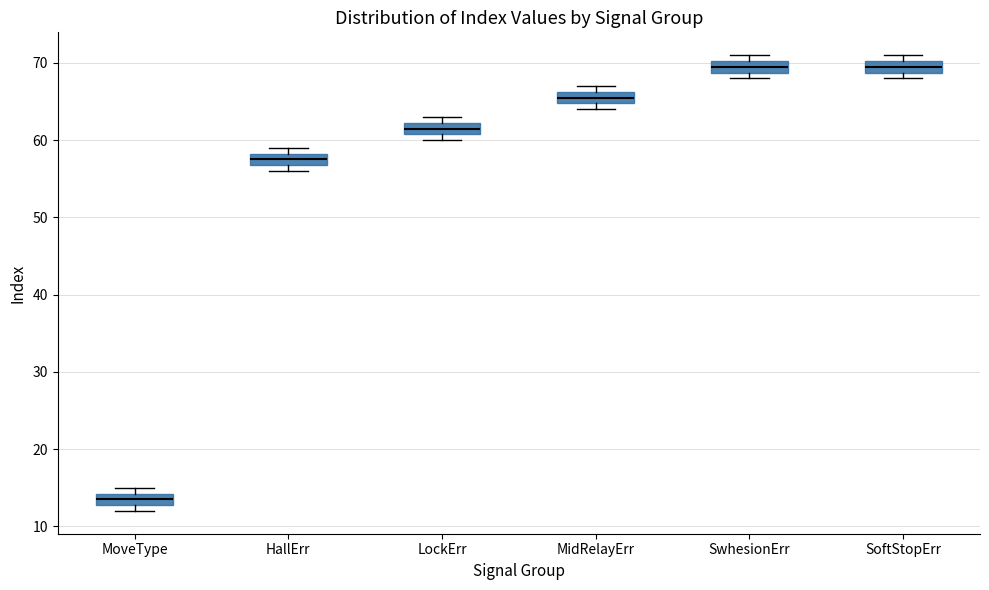

Reading left to right, transcribe this box plot: for each box, give where its median line is, the range the box spans, and where its two whiskers end, as read against the y-axis. The values are not printed on the chart, so give them approximately, as read against the axis.

MoveType: median 14 (inside the box), box 13 to 14, whiskers 12 to 15
HallErr: median 58 (inside the box), box 57 to 58, whiskers 56 to 59
LockErr: median 62 (inside the box), box 61 to 62, whiskers 60 to 63
MidRelayErr: median 66 (inside the box), box 65 to 66, whiskers 64 to 67
SwhesionErr: median 70 (inside the box), box 69 to 70, whiskers 68 to 71
SoftStopErr: median 70 (inside the box), box 69 to 70, whiskers 68 to 71